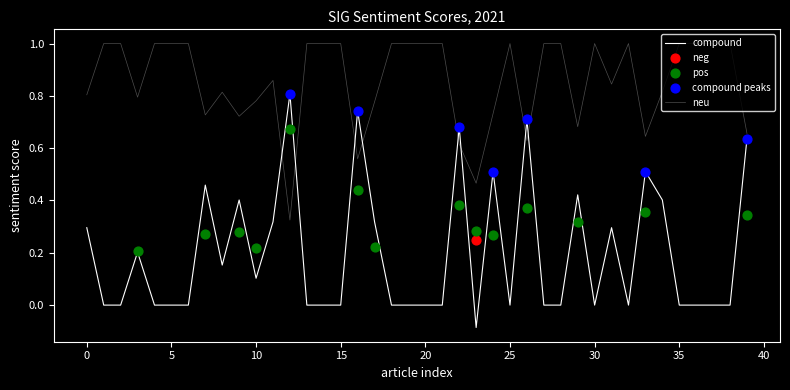

Which series contains the highest Y value?

neu